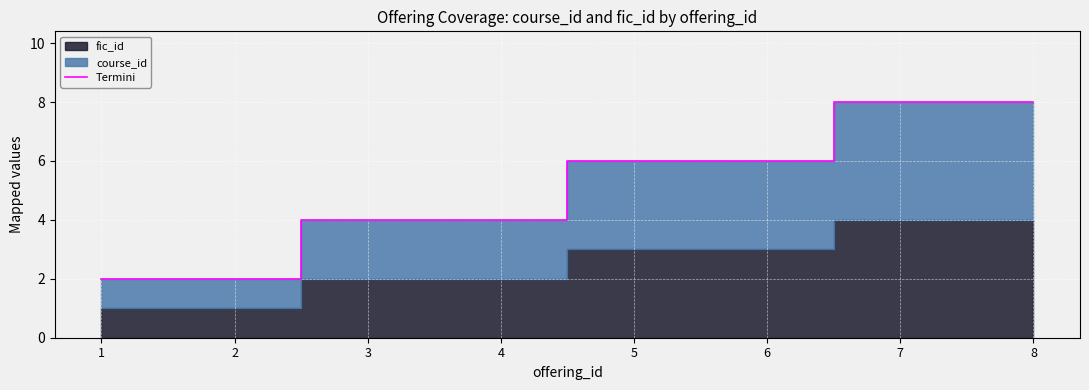

Is it true that the value at 2 is 2?

True